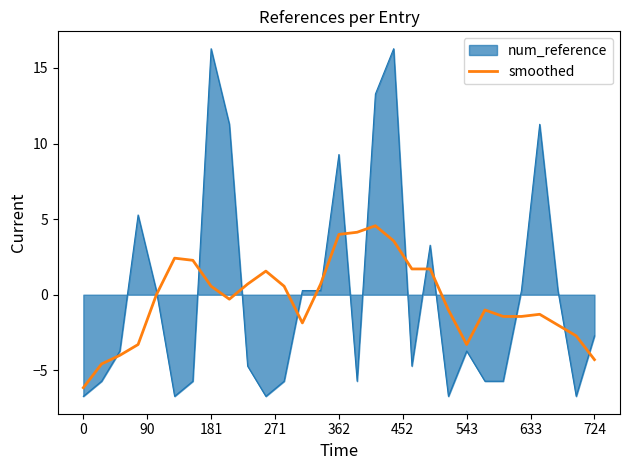

What is the minimum value for smoothed?

-6.2